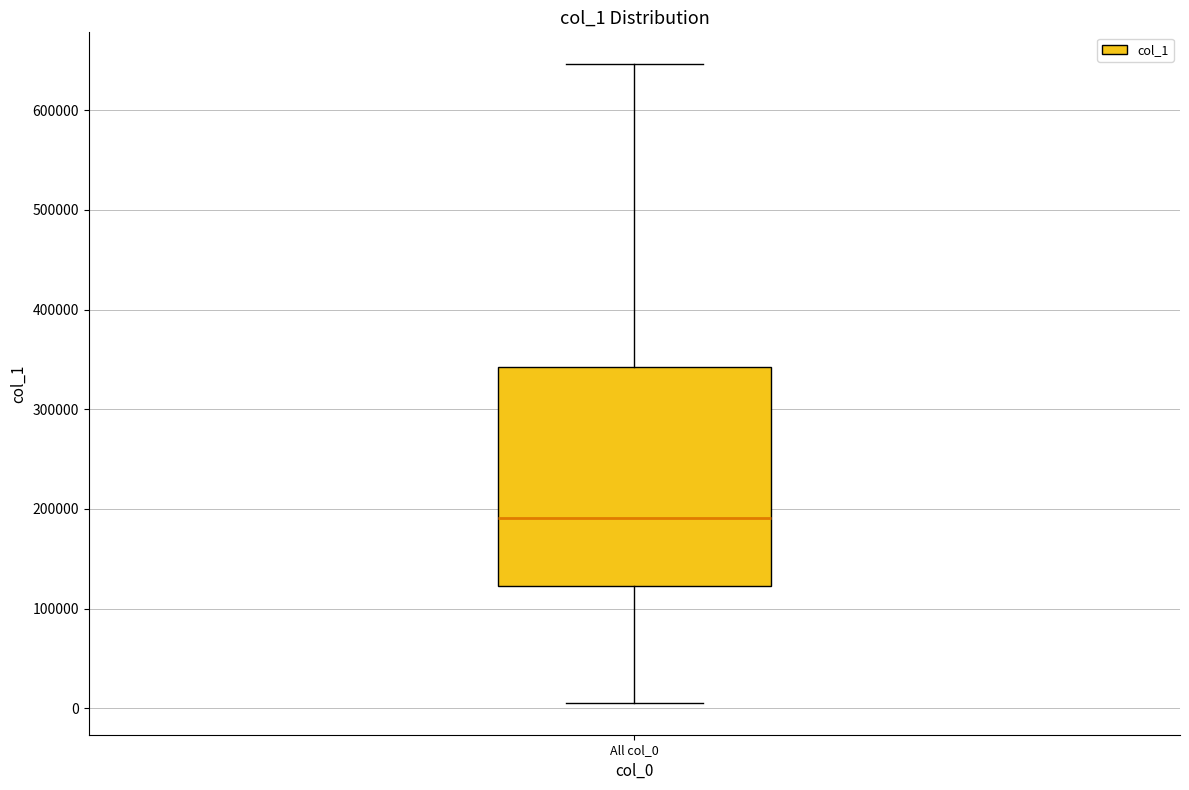

Read this box plot against the y-axis: the position of the median line, the range covered by the box, and the ends of both whiskers. The values are not printed on the chart, so give them approximately, as read against the axis.

median 190000, box 120000 to 340000, whiskers 10000 to 650000